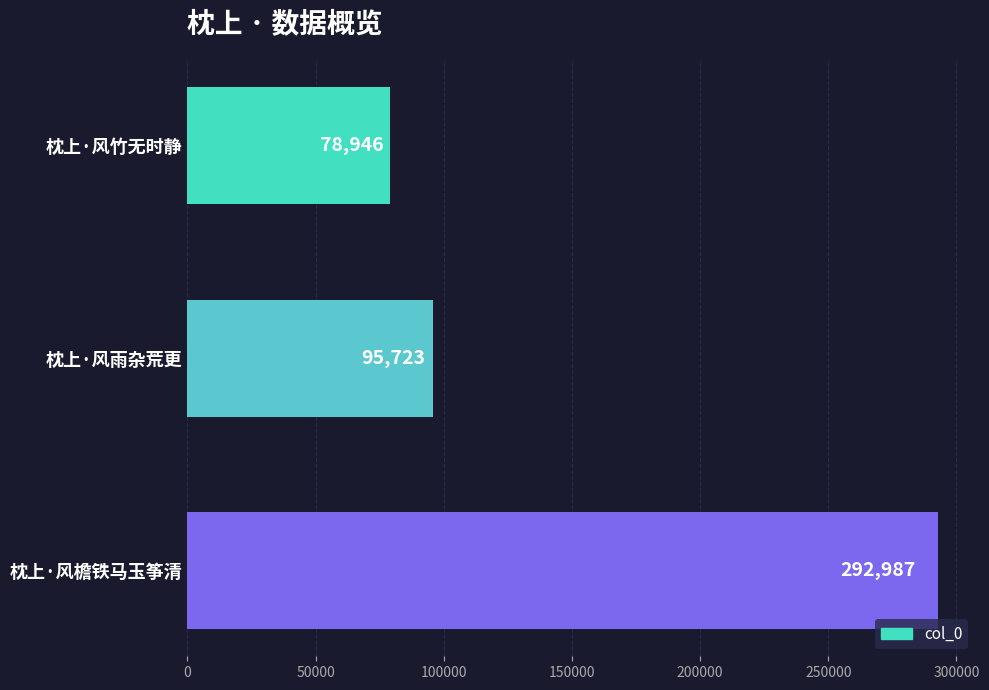

What is the label of the 1st bar from the top?

枕上·风竹无时静